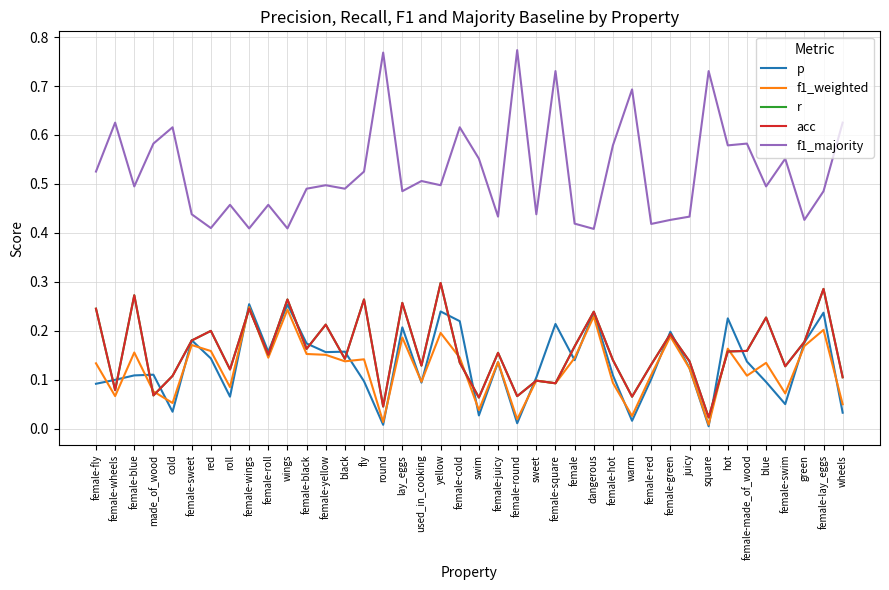

Is this an area chart (filled region under the line)?

No